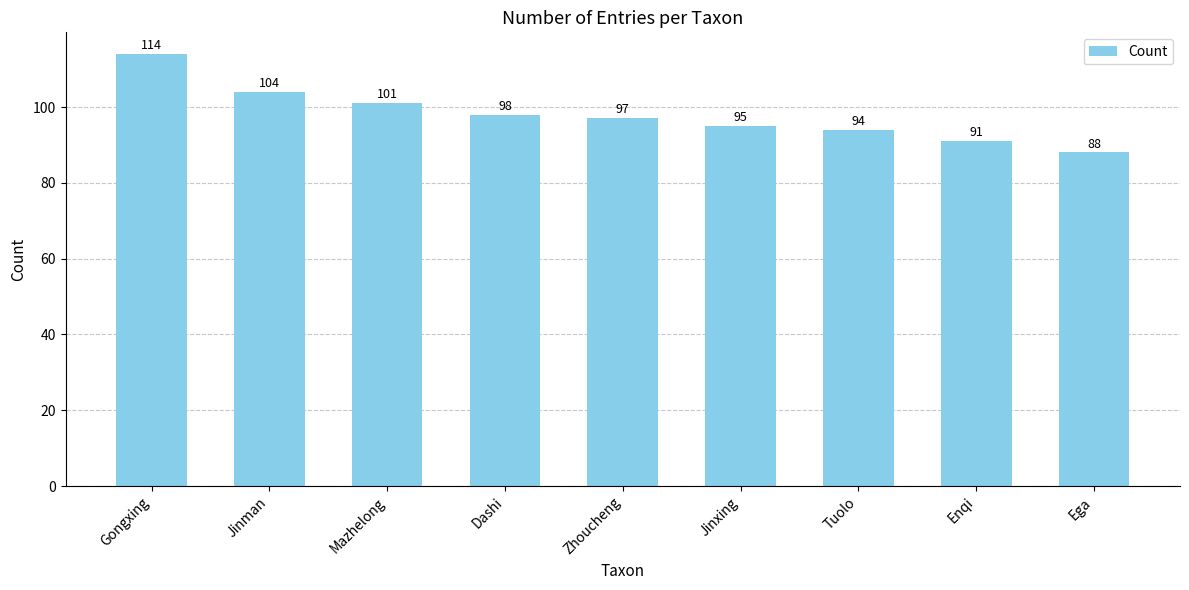

Are the bars horizontal?

No